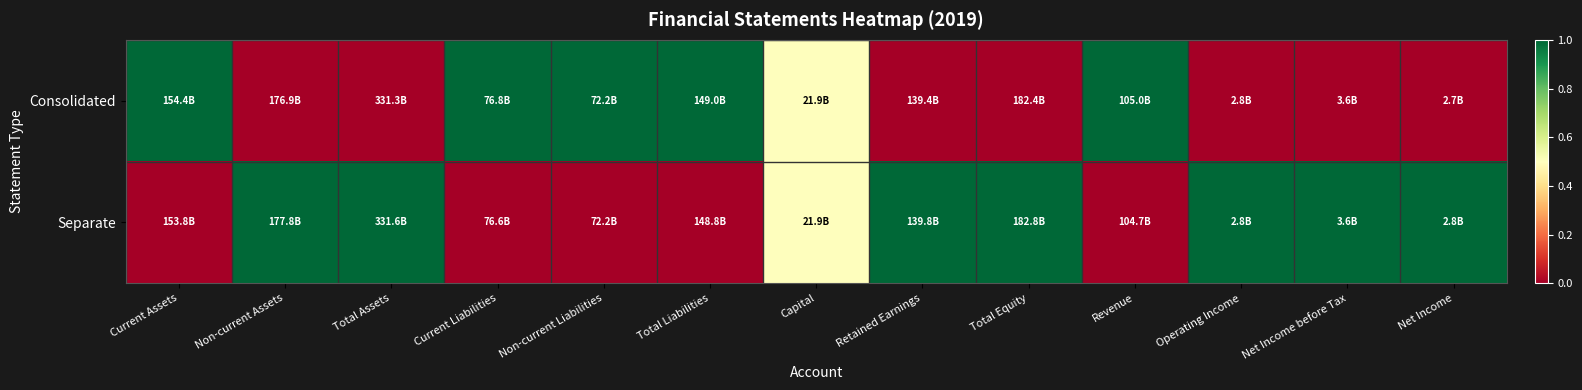

Reading left to right, extract all data points from this chart.

Consolidated: Current Assets=1.0	Non-current Assets=0.0	Total Assets=0.0	Current Liabilities=1.0	Non-current Liabilities=1.0	Total Liabilities=1.0	Capital=0.5	Retained Earnings=0.0	Total Equity=0.0	Revenue=1.0	Operating Income=0.0	Net Income before Tax=0.0	Net Income=0.0
Separate: Current Assets=0.0	Non-current Assets=1.0	Total Assets=1.0	Current Liabilities=0.0	Non-current Liabilities=0.0	Total Liabilities=0.0	Capital=0.5	Retained Earnings=1.0	Total Equity=1.0	Revenue=0.0	Operating Income=1.0	Net Income before Tax=1.0	Net Income=1.0